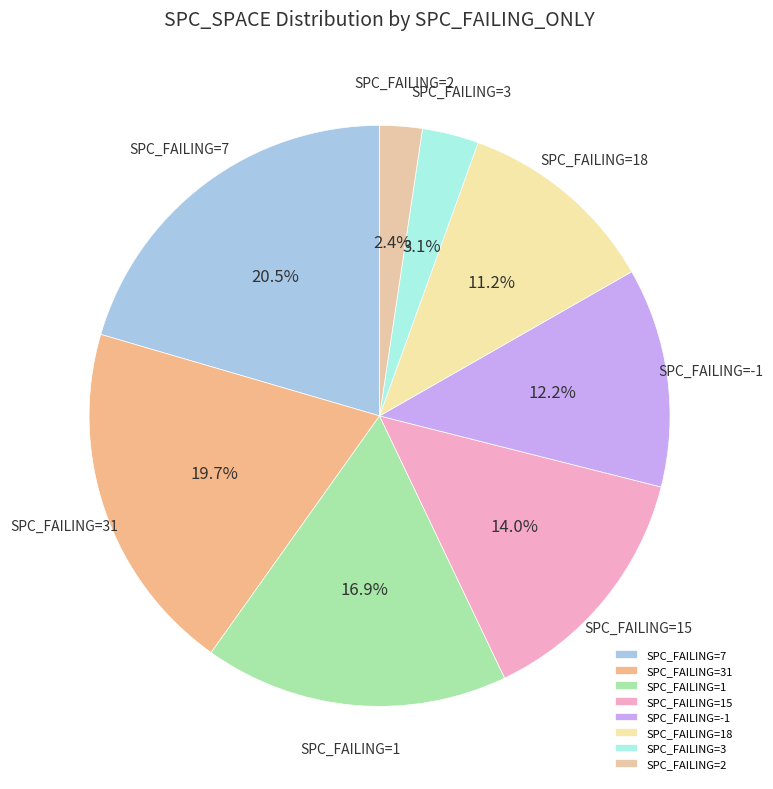

Is there a majority slice in this chart?

No